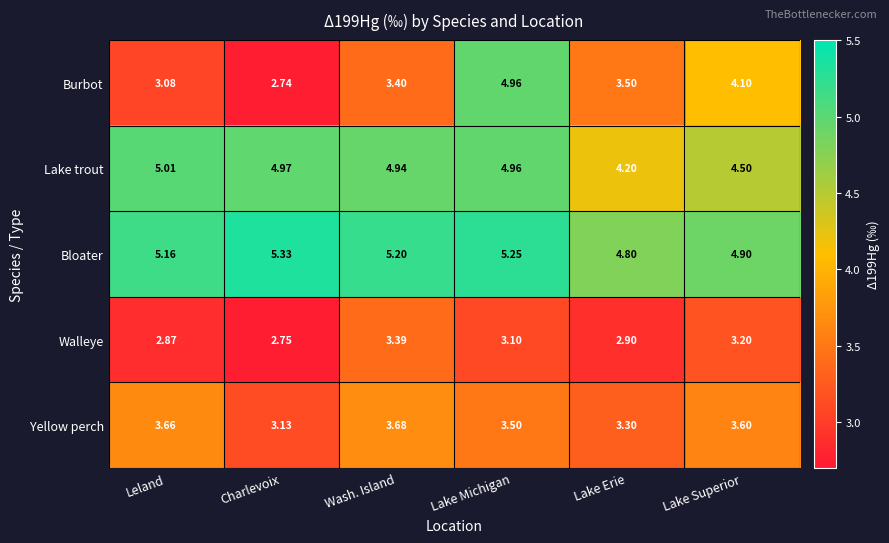

Count the number of categories in the chart.

6